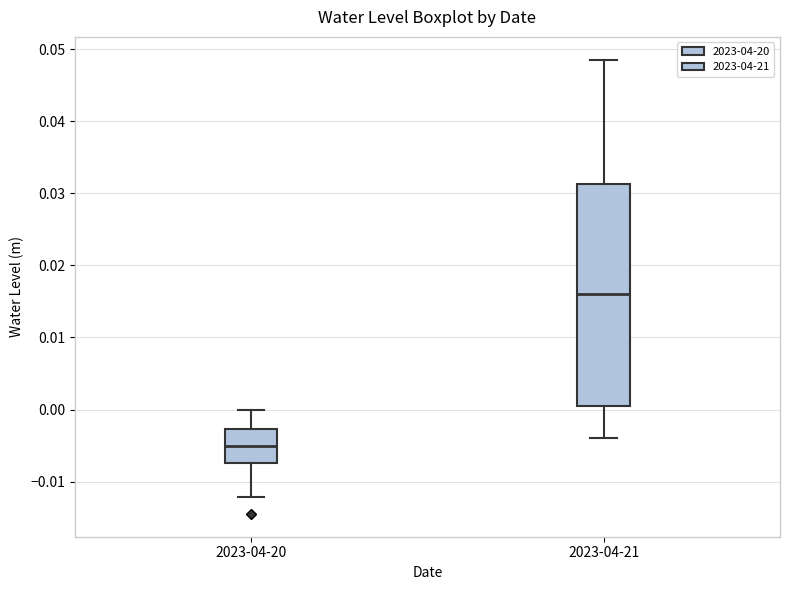

Which box's median line is the highest?

2023-04-21